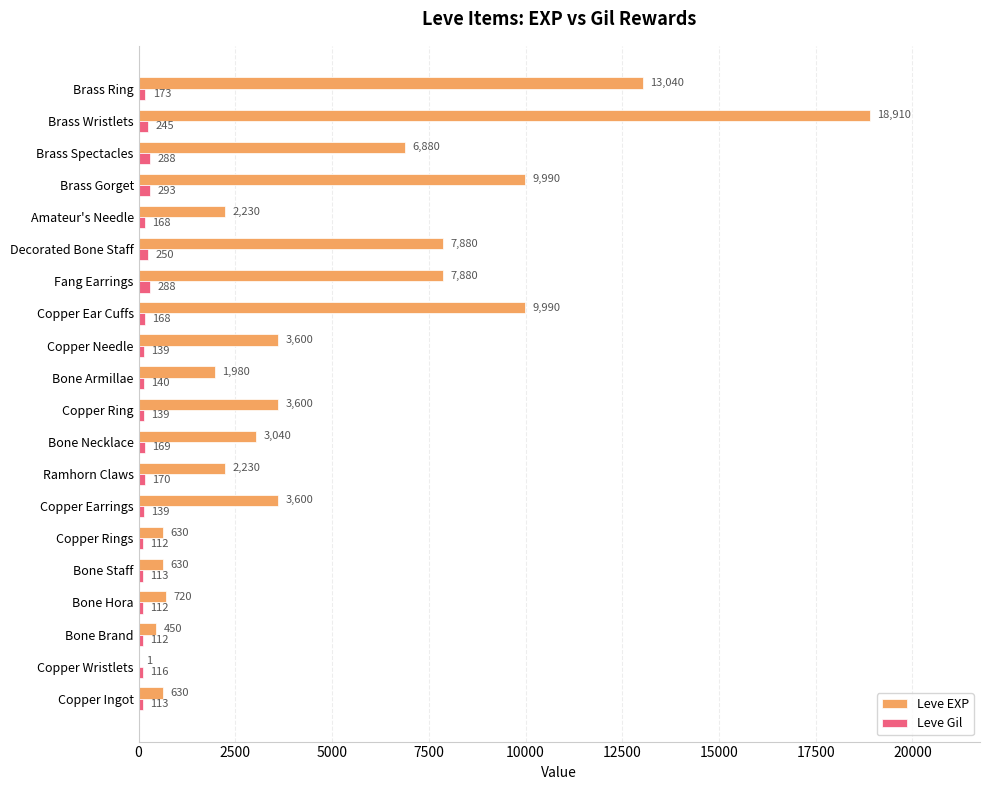

What are all the series names shown in the legend?

Leve EXP, Leve Gil